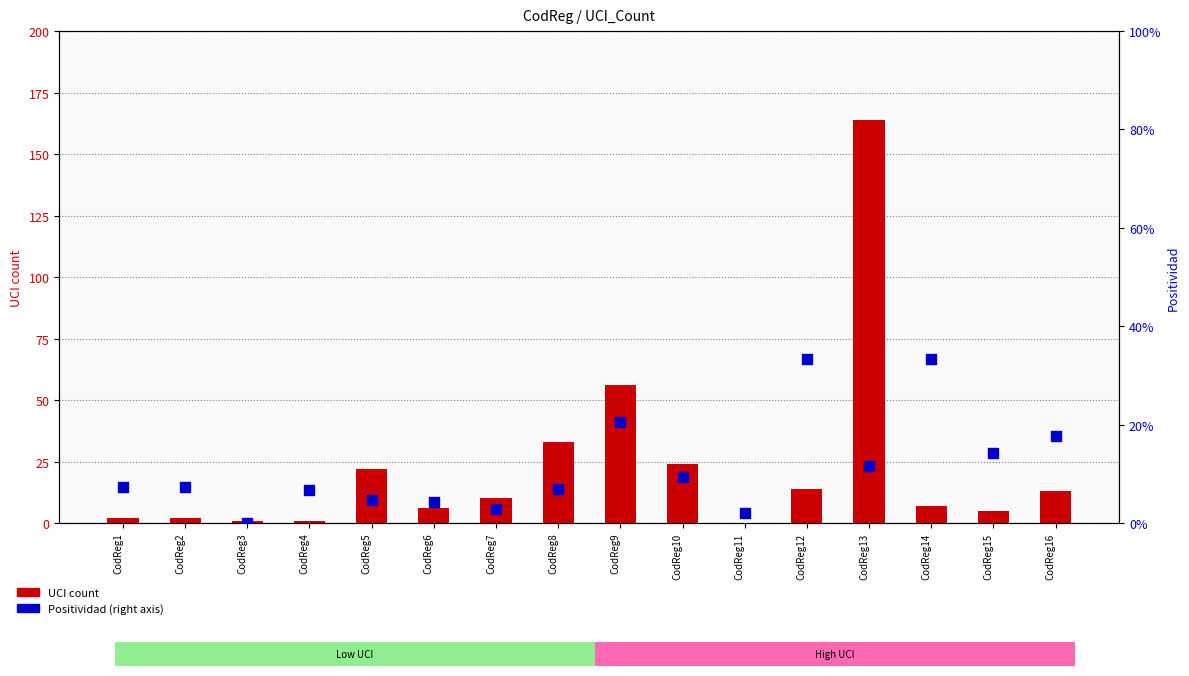

At how many categories does at least one series exceed 95?

1